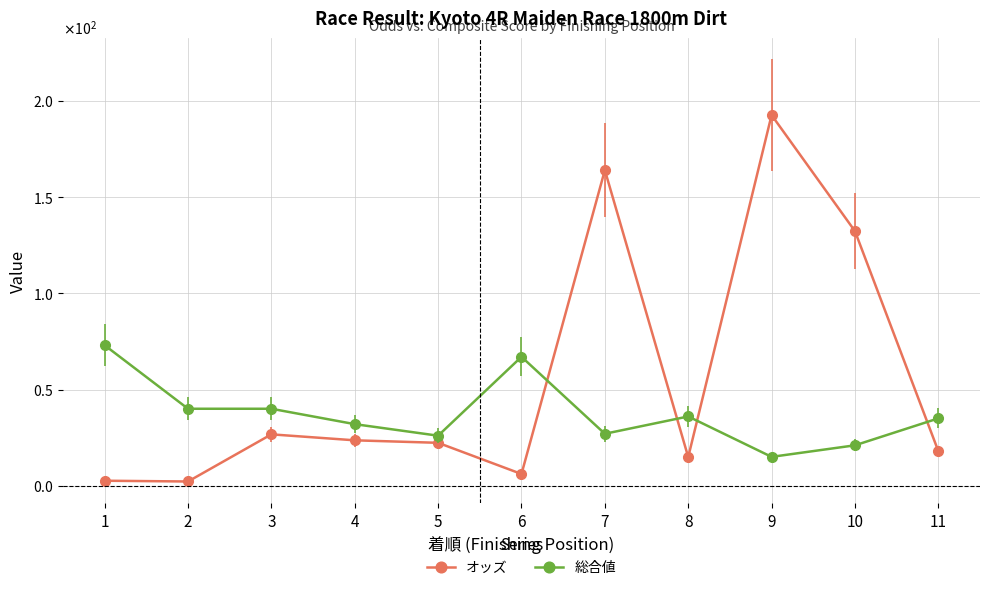

What are all the series names shown in the legend?

オッズ, 総合値